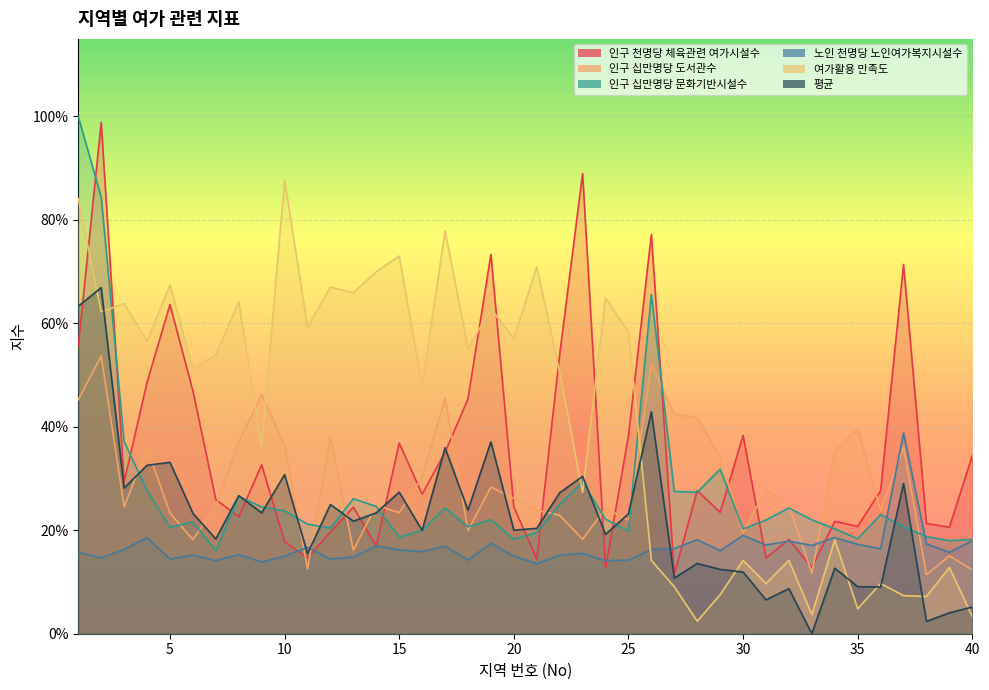

Which series has the largest total across all categories?

여가활용 만족도